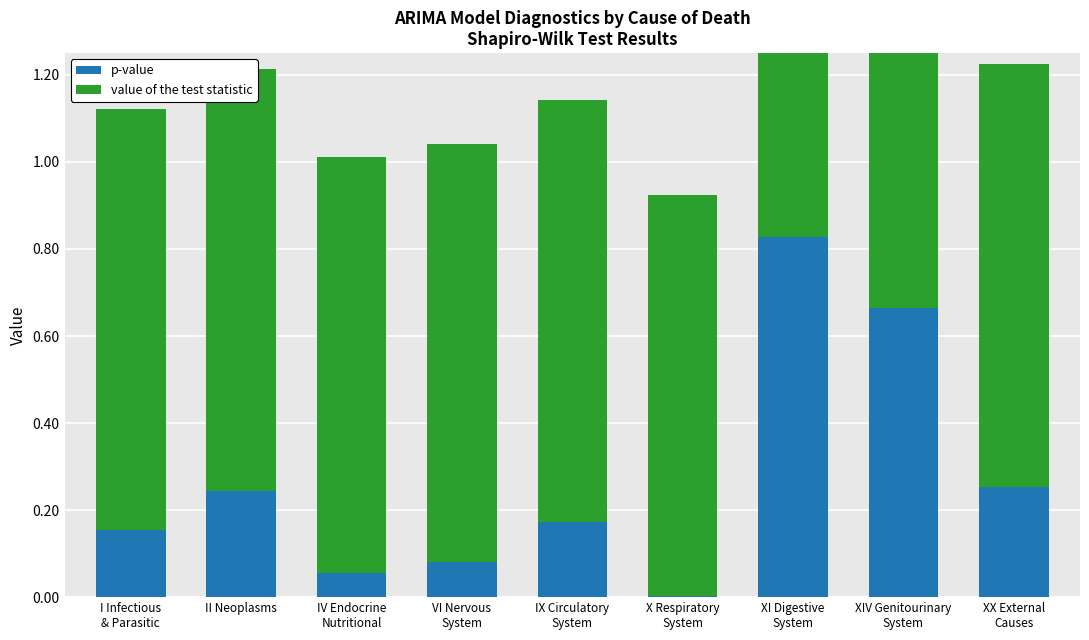

How many groups of bars are there?

9